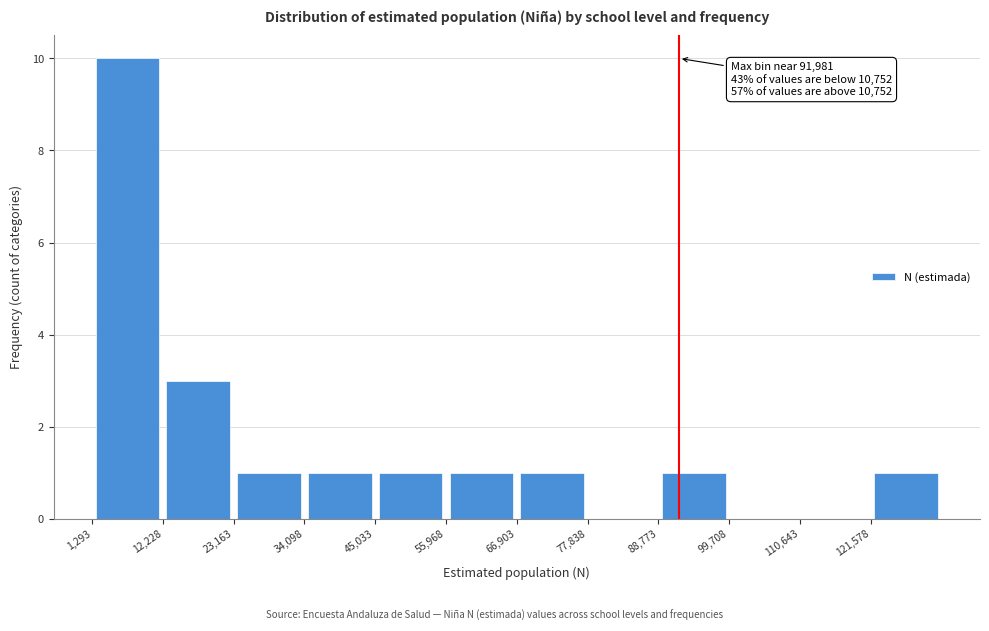

Which range on the x-axis has the tallest bar?

2000 to 12000